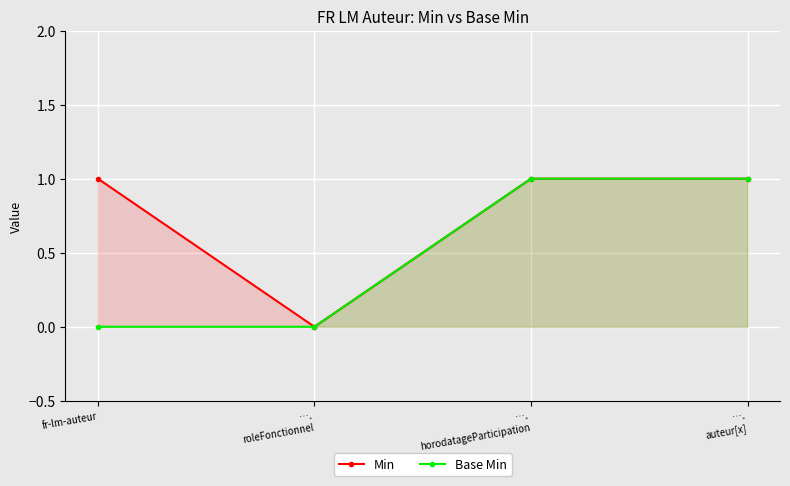

True or false: Base Min and Min intersect in this chart.

False